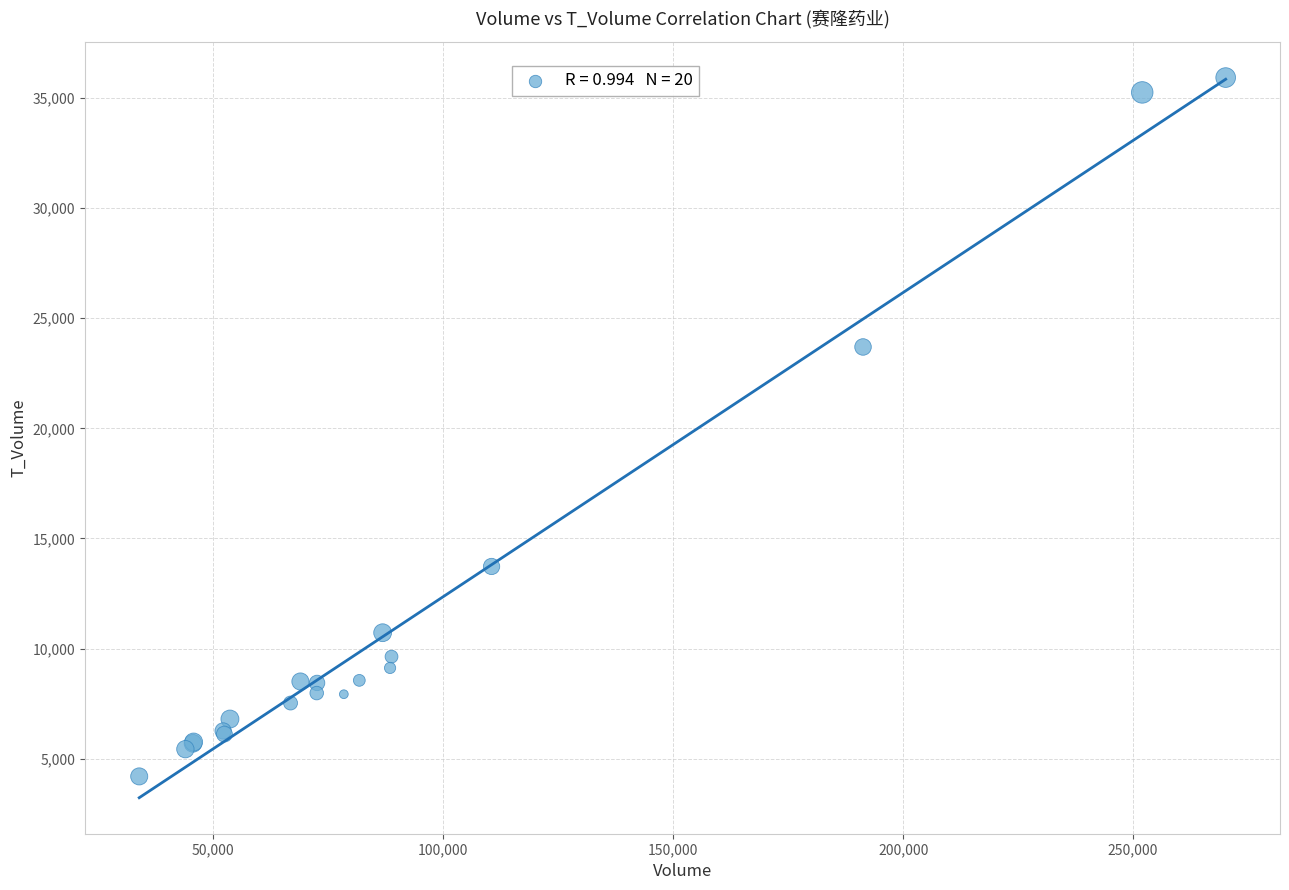

What Y value in the scatter plot is closest to 20060?

23693